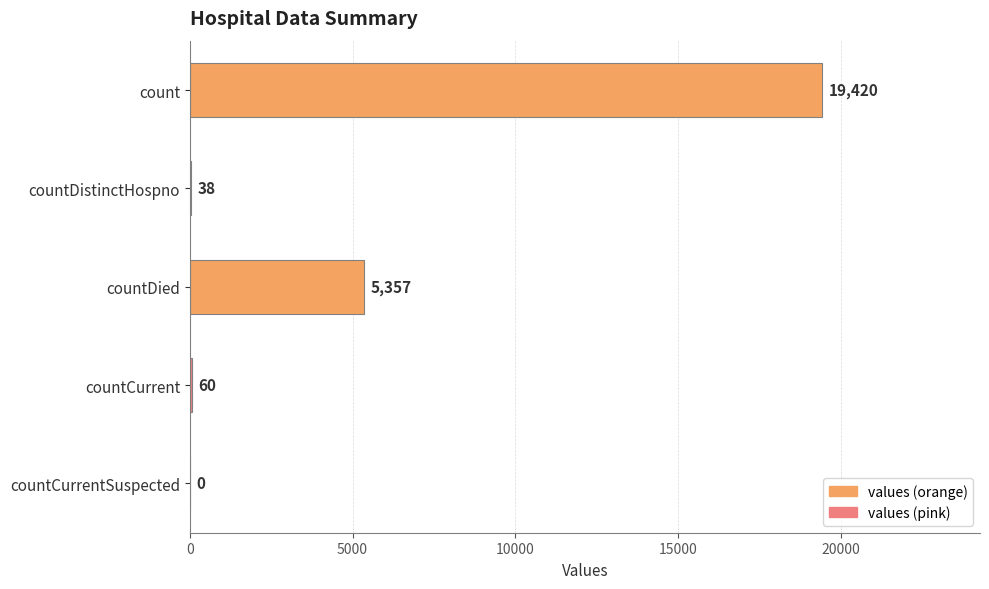

Between countCurrent and countDistinctHospno, which is larger?

countCurrent